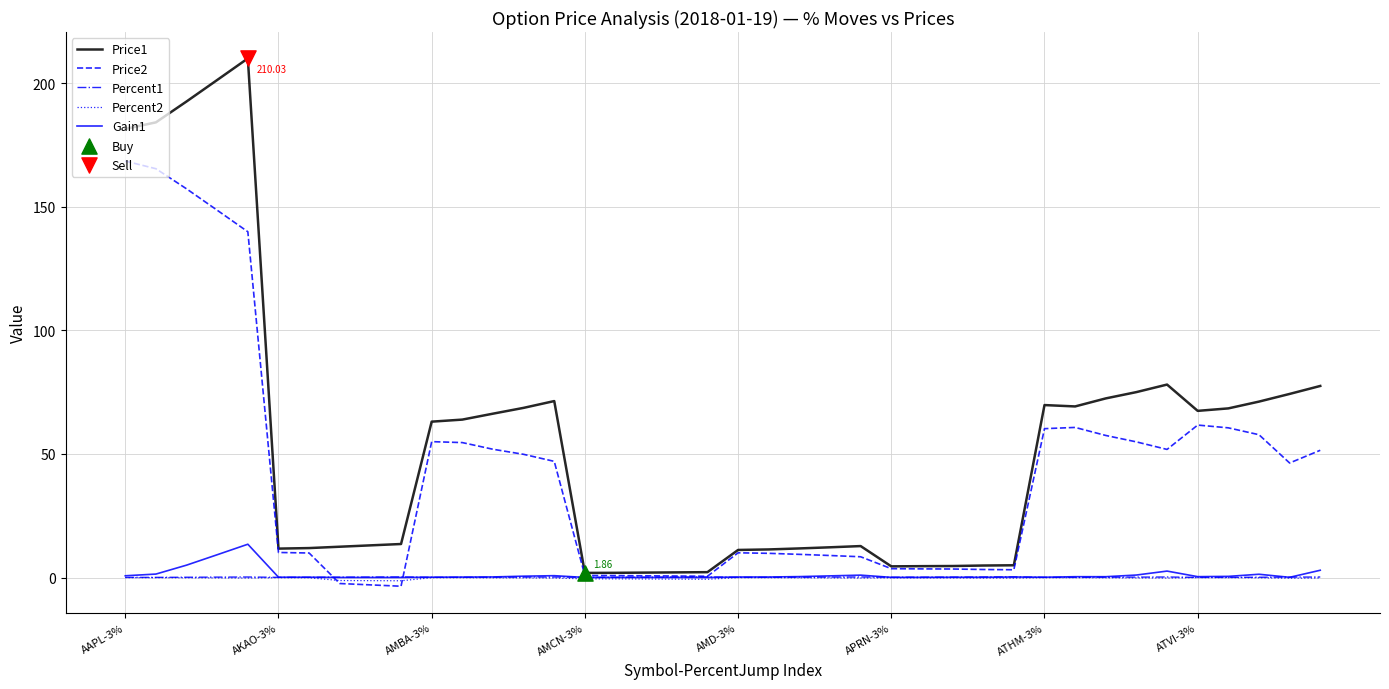

Which series has the largest range (max minus min)?

Price1